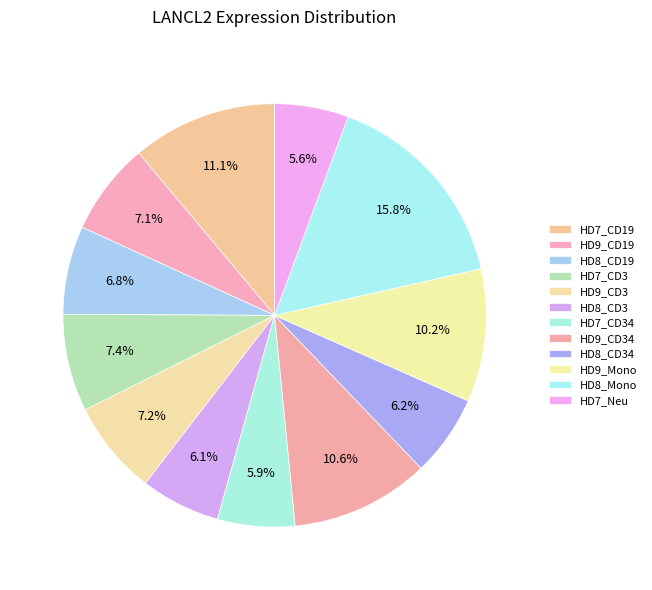

What percentage is NOT represented by HD9_CD34?

89.4%